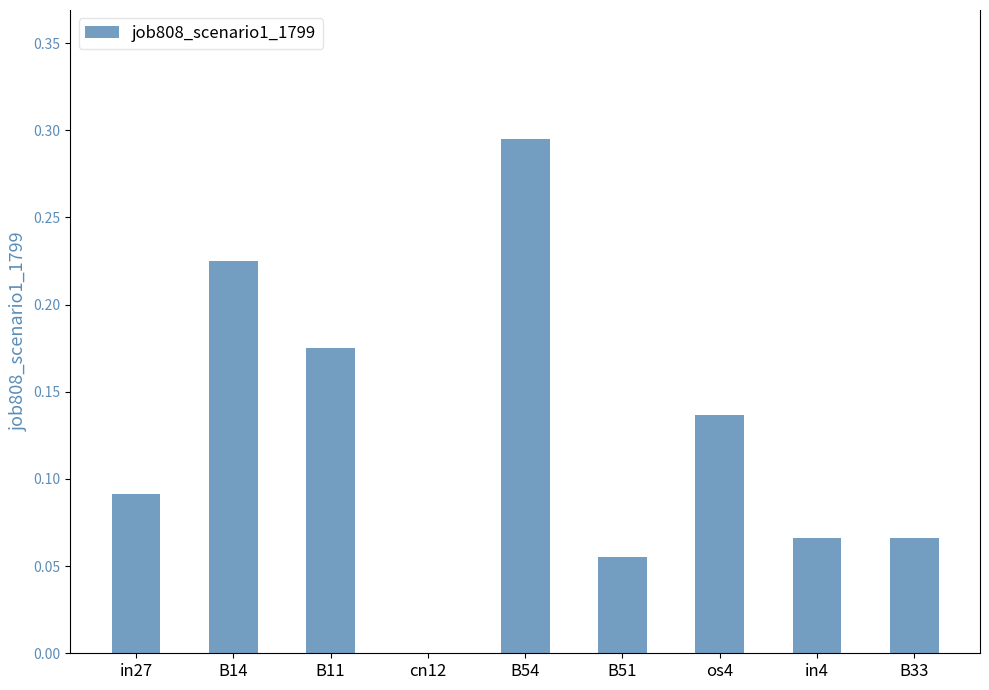

The chart shows a value of 0.0 at cn12. True or false?

True